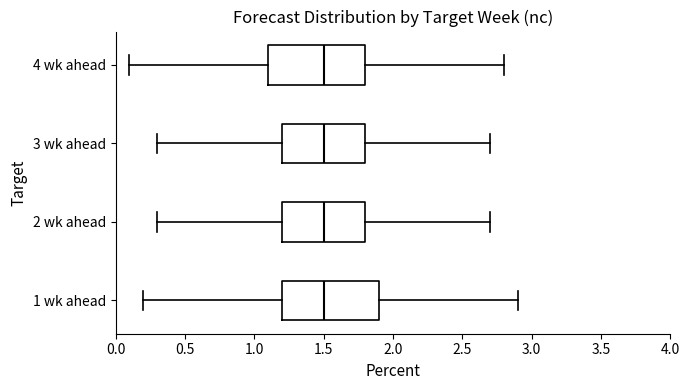

Reading bottom to top, read every box against the x-axis: the position of its median line, the range the box covers, and the ends of its whiskers. The values are not printed on the chart, so give them approximately, as read against the axis.

1 wk ahead: median 1.5, box 1.2 to 1.9, whiskers 0.2 to 2.9
2 wk ahead: median 1.5, box 1.2 to 1.8, whiskers 0.3 to 2.7
3 wk ahead: median 1.5, box 1.2 to 1.8, whiskers 0.3 to 2.7
4 wk ahead: median 1.5, box 1.1 to 1.8, whiskers 0.1 to 2.8